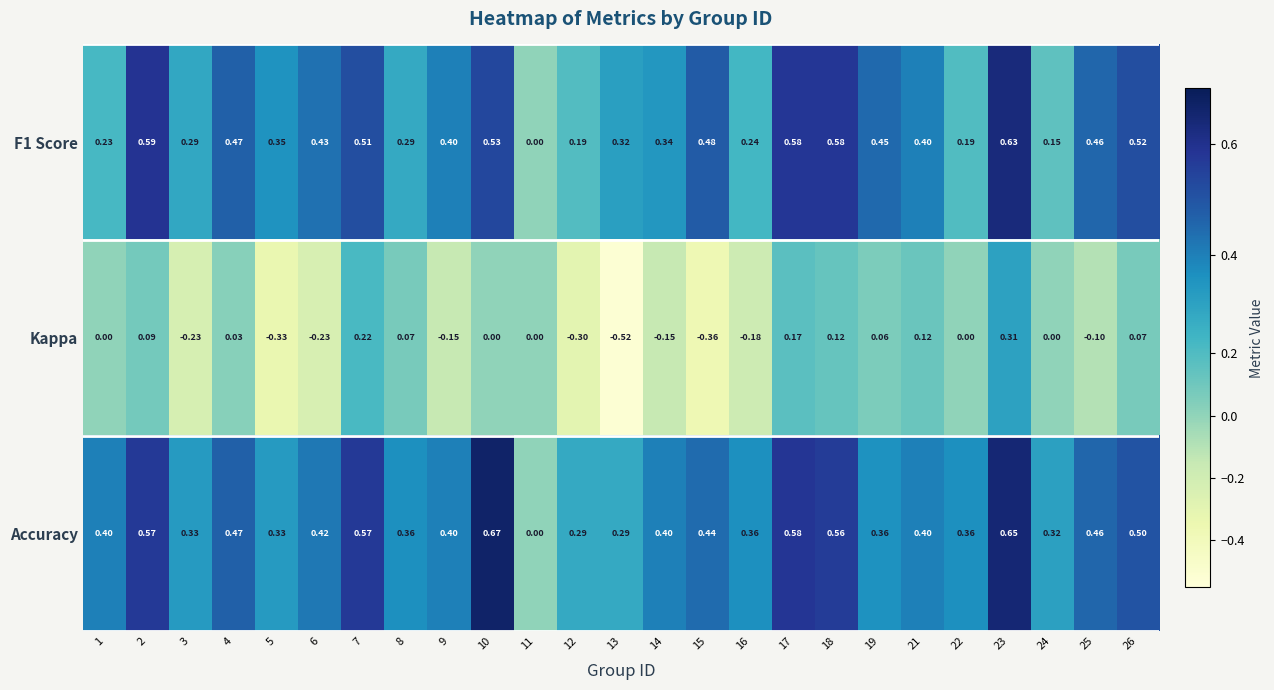

Which series has the widest spread of values?

Kappa